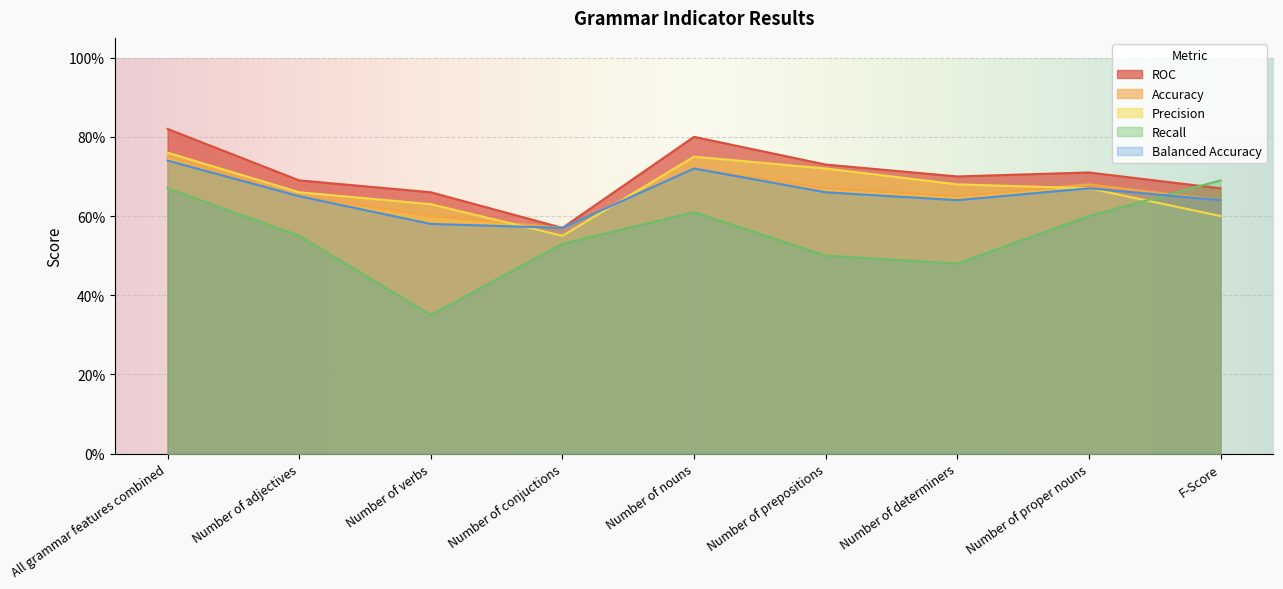

How many times do Precision and Balanced Accuracy cross each other?

2